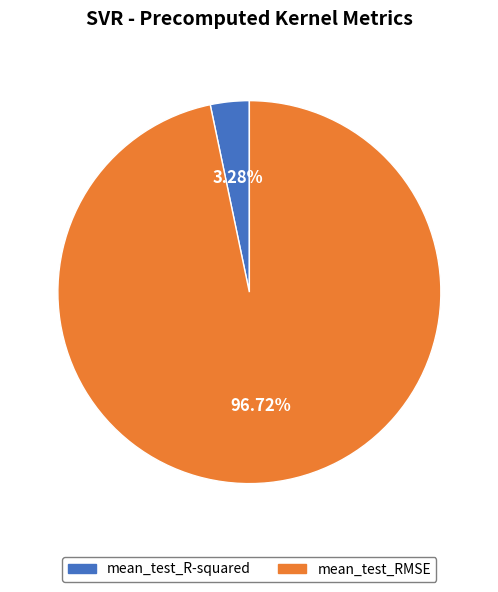

Rank the categories by value from highest to lowest.

mean_test_RMSE, mean_test_R-squared